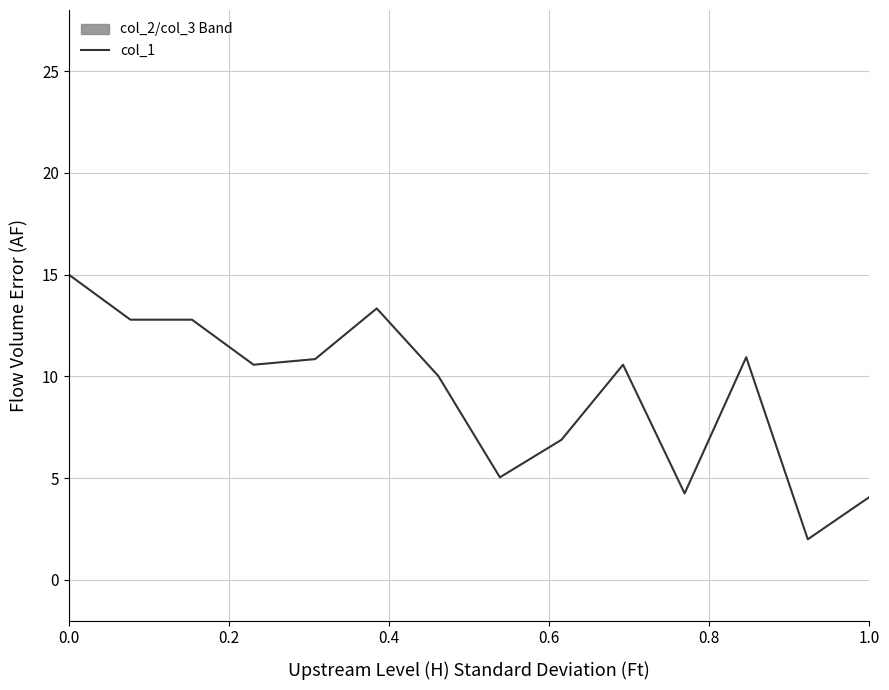

Does the chart display data point markers on the line(s)?

No